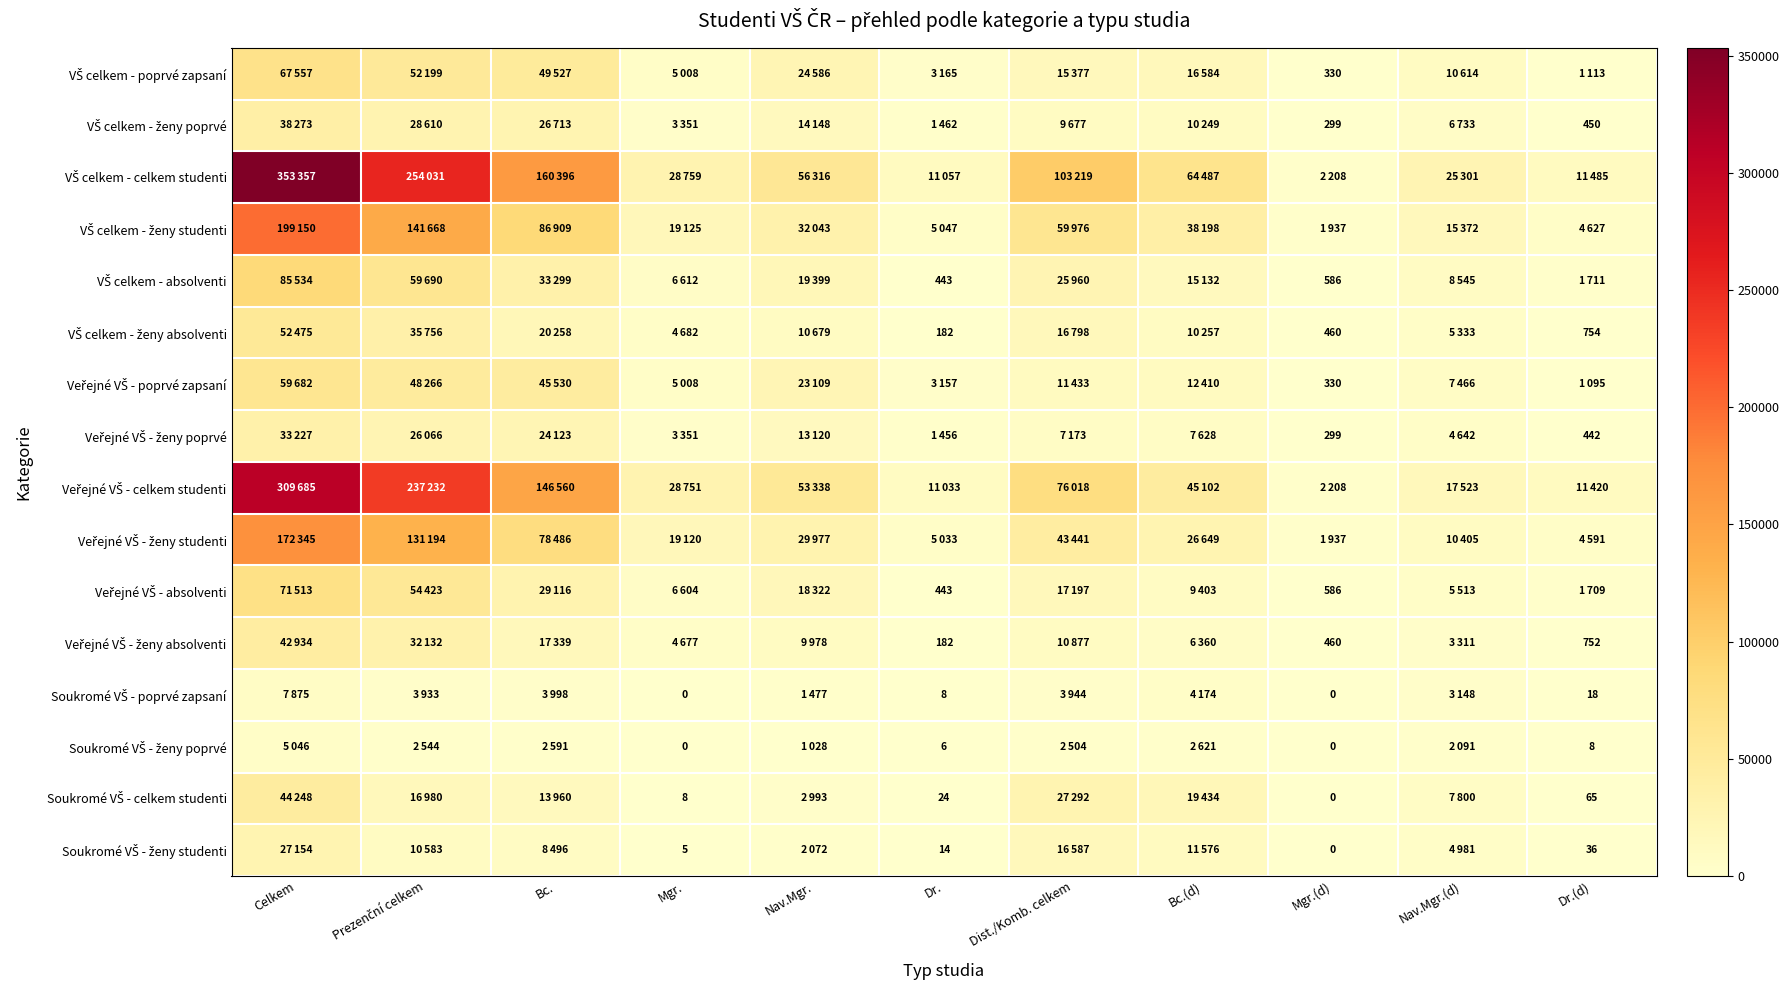

What is the maximum value for Soukromé VŠ - celkem studenti?

44248